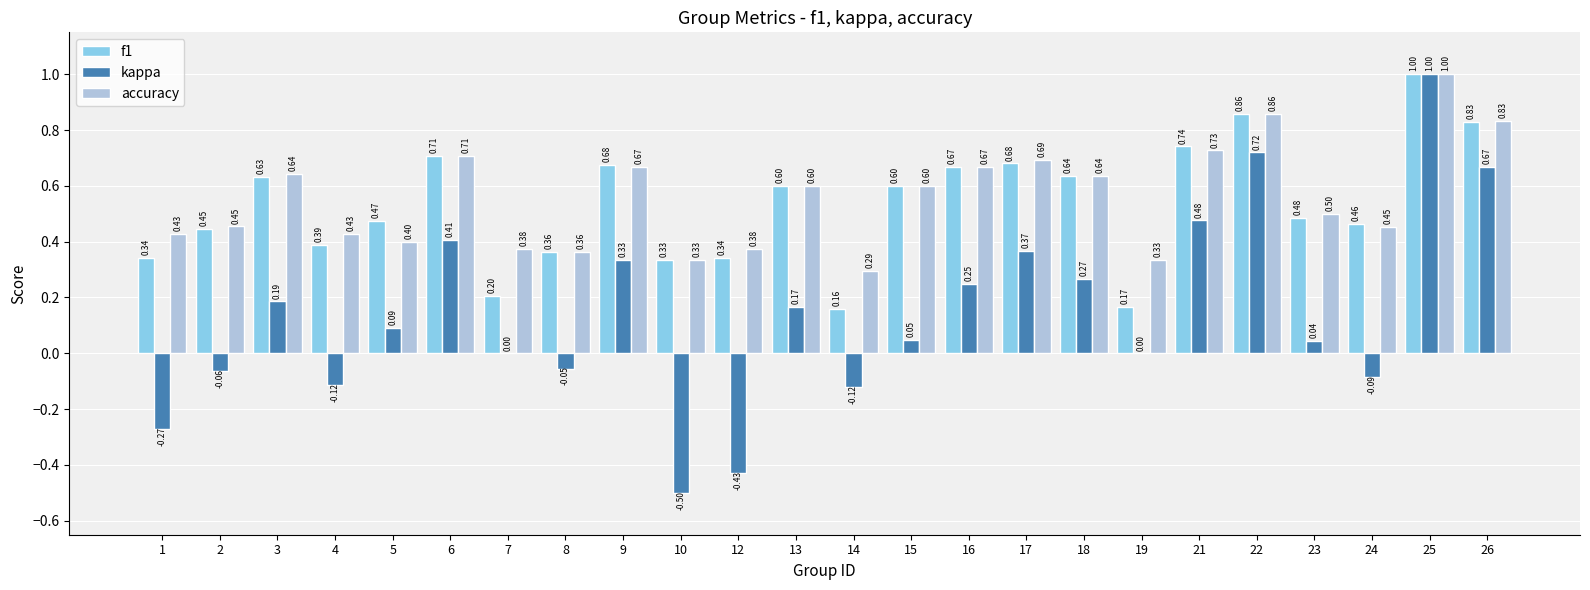

Count the number of categories in the chart.

24